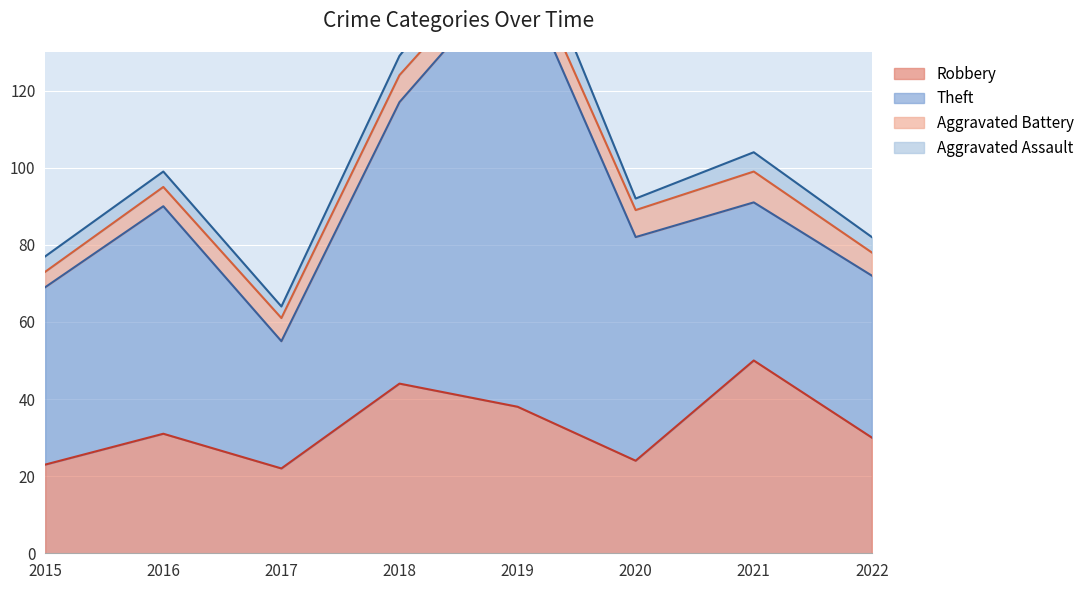

What is the minimum value for Robbery?

22